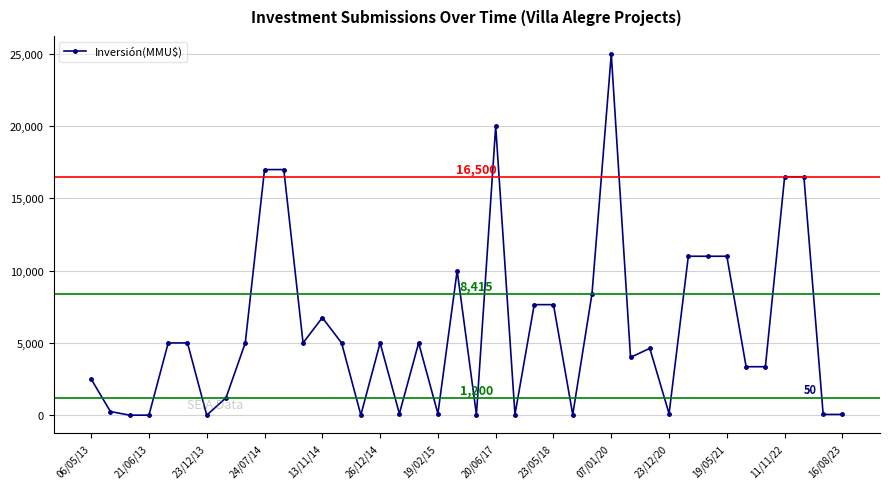

How many data points are less than 5000?

19